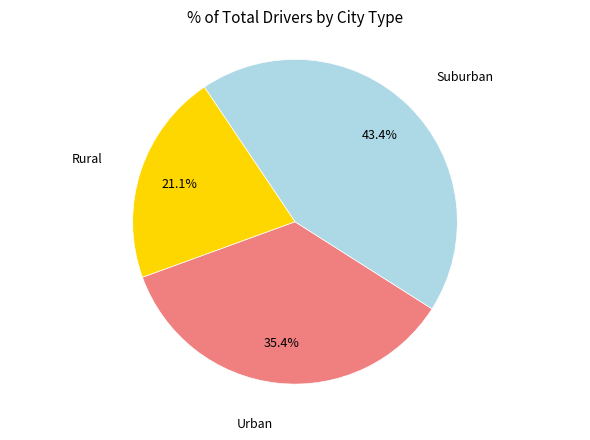

Does any single category account for the majority?

No